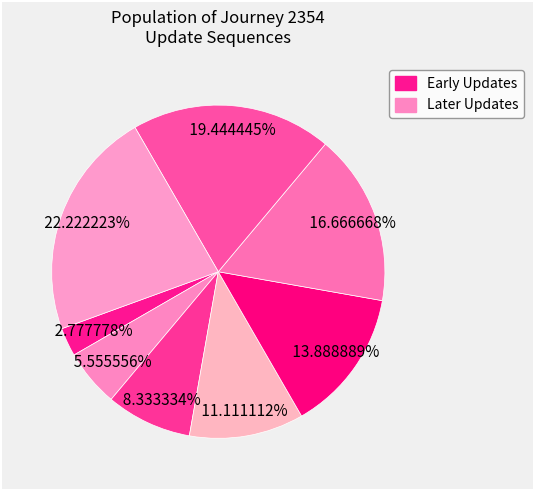

How many slices are in this pie chart?

8